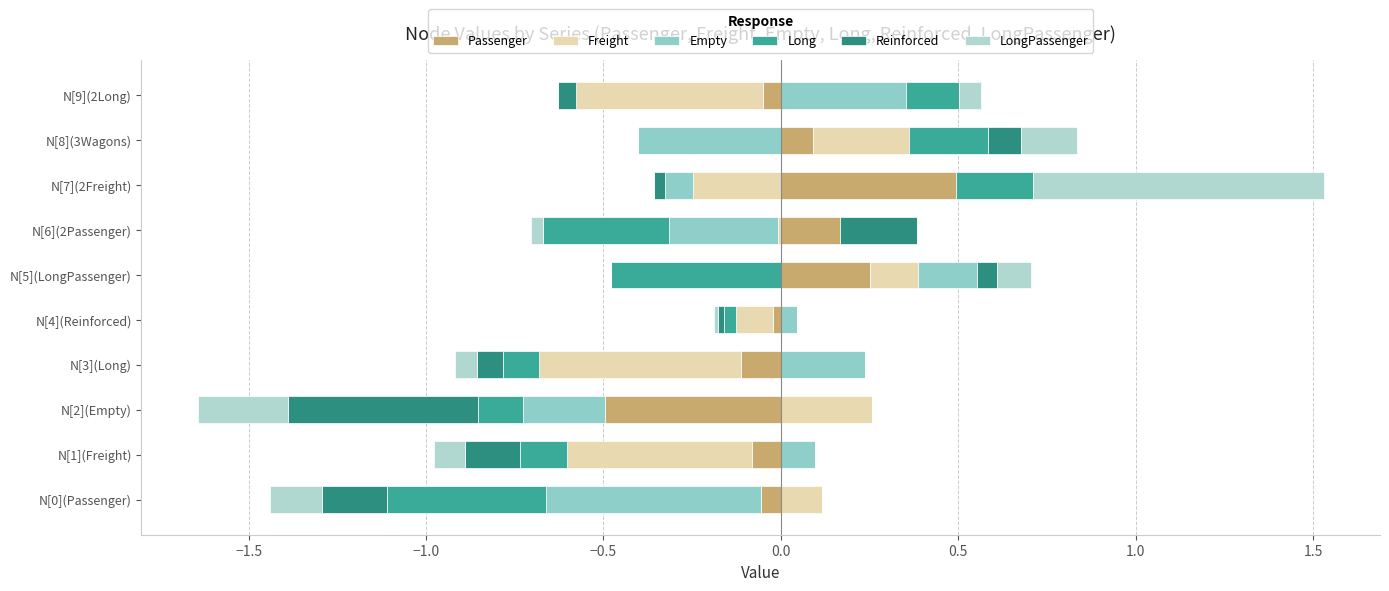

Count the number of data series in this chart.

6